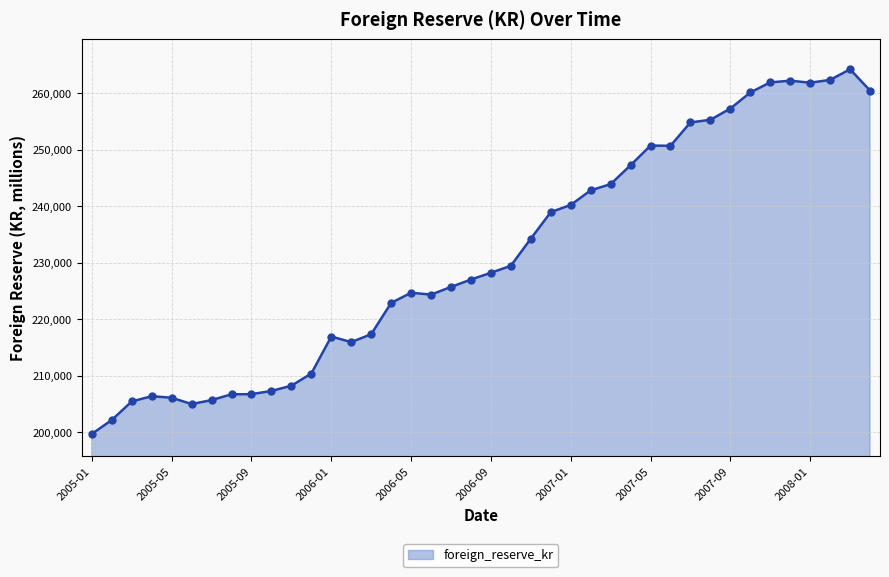

Does the chart have visible grid lines?

Yes